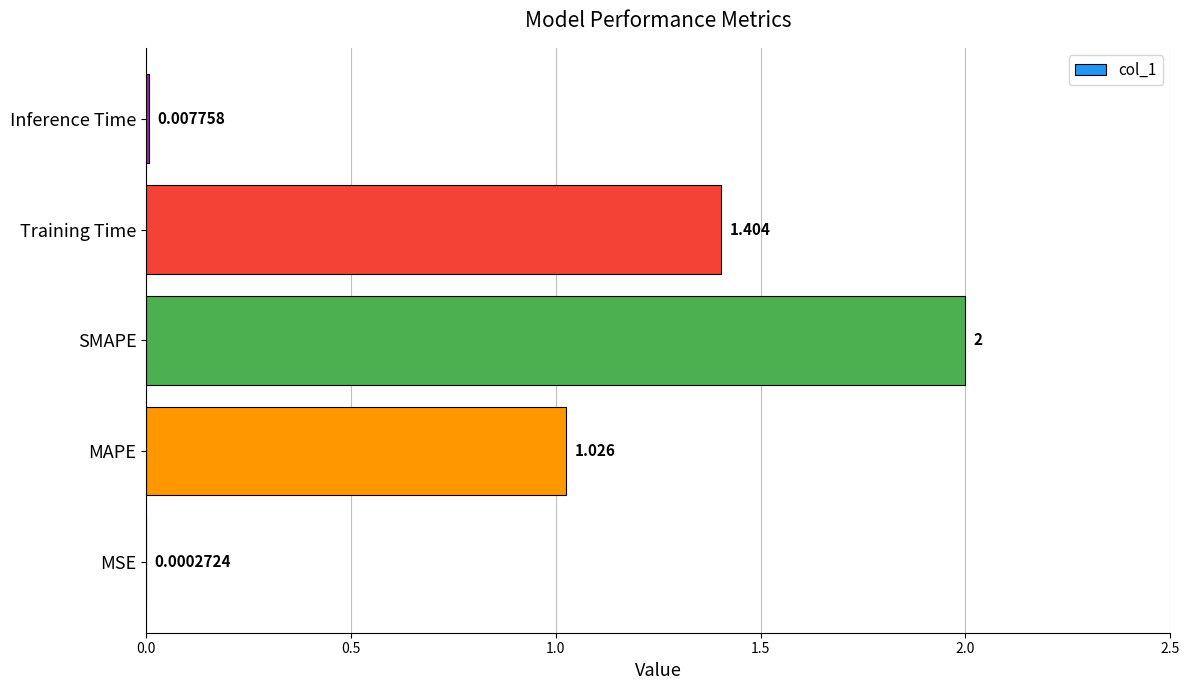

Between SMAPE and Inference Time, which is larger?

SMAPE